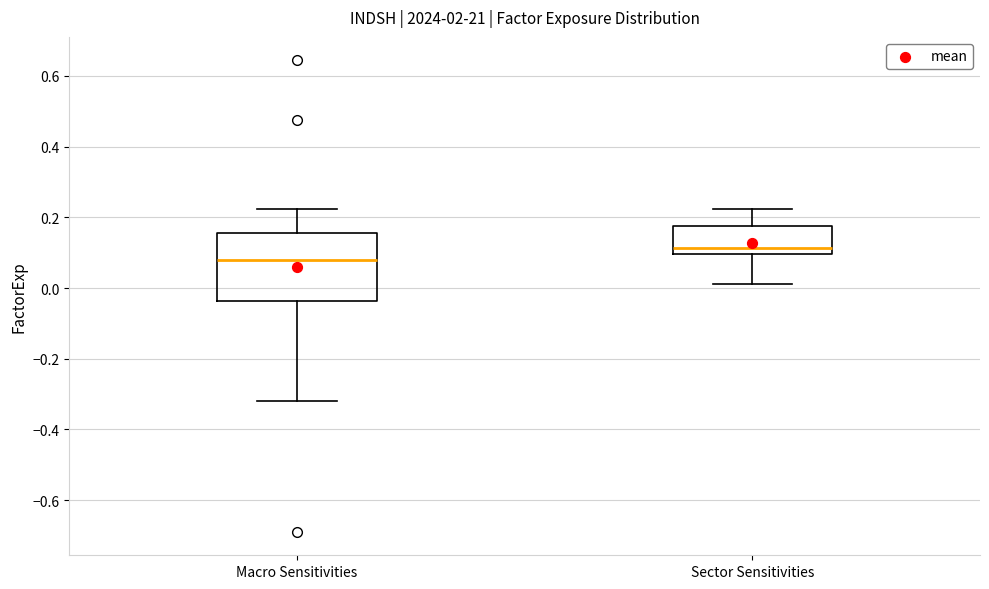

Which box's median line is the lowest?

Macro Sensitivities